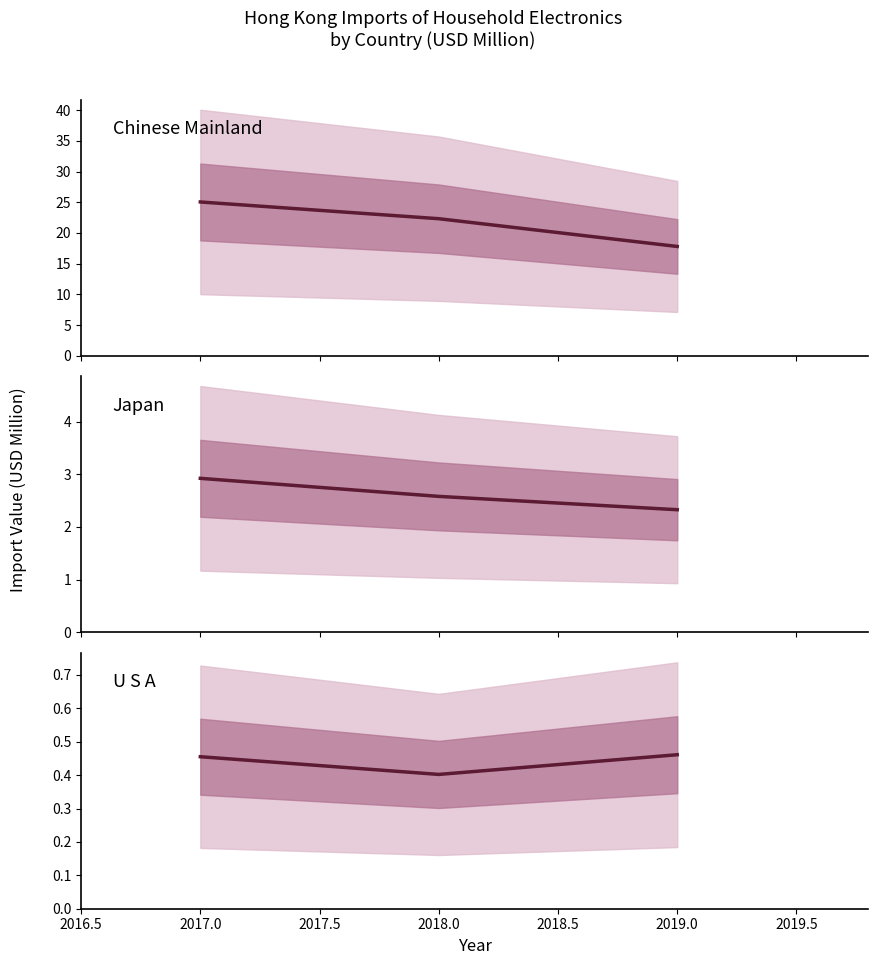

What is the difference between the maximum and second lowest values in the Japan mean series?

0.3